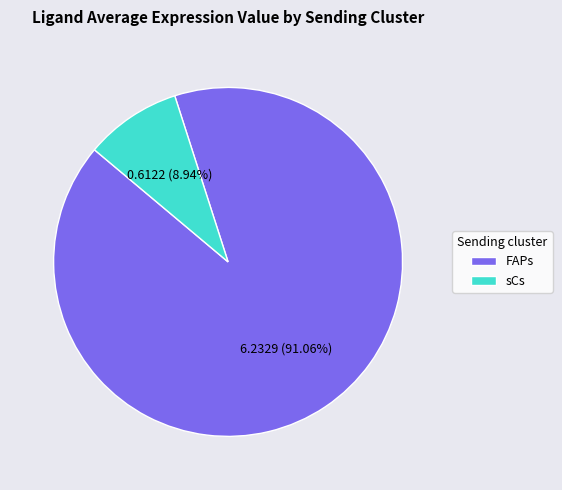

Rank the categories by value from lowest to highest.

sCs, FAPs